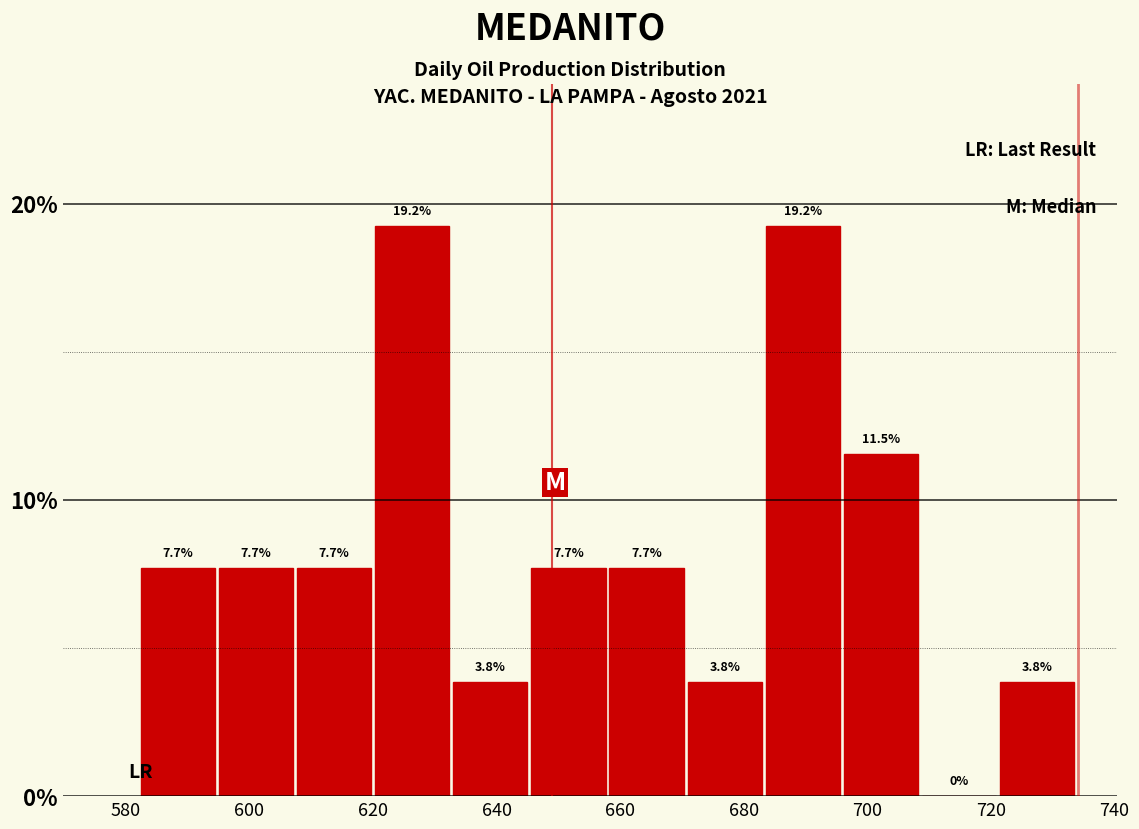

Reading left to right, list every bar in this chart as the range it spans on the x-axis followed by its height. The bar edges are not printed on the chart, so give them approximately, as read against the axis.

582 to 596: 7.7
596 to 608: 7.7
608 to 620: 7.7
620 to 632: 19.2
632 to 646: 3.8
646 to 658: 7.7
658 to 670: 7.7
670 to 684: 3.8
684 to 696: 19.2
696 to 708: 11.5
708 to 722: 0.0
722 to 734: 3.8